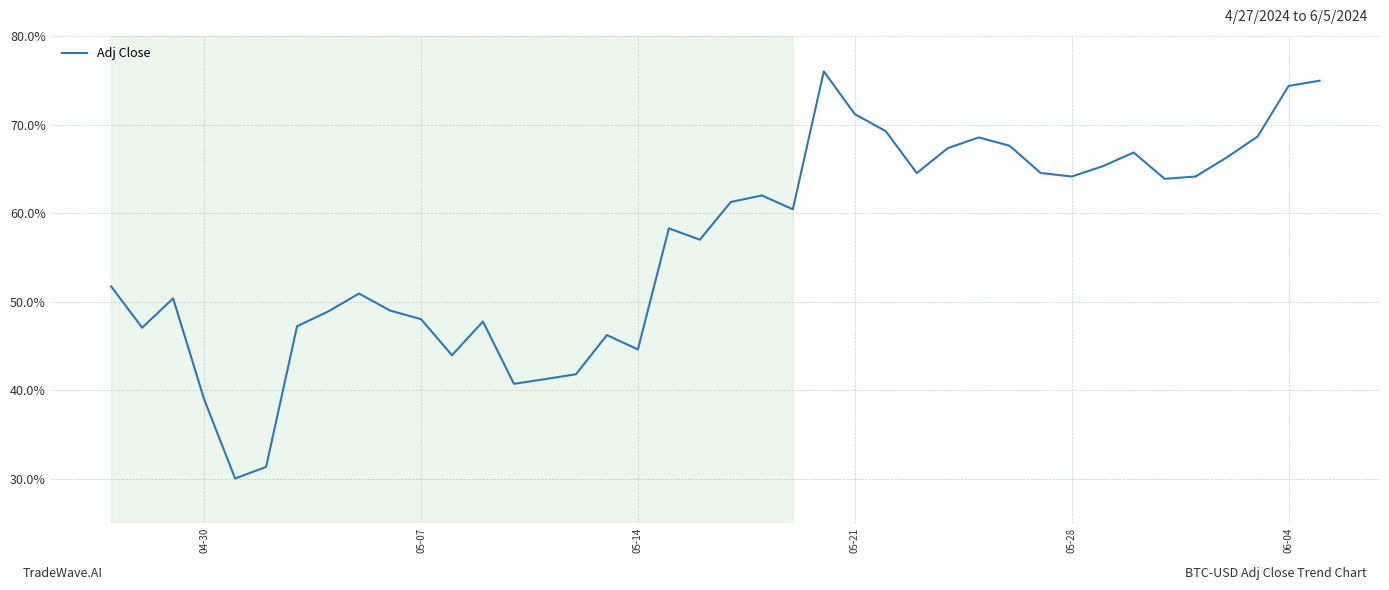

What is the greatest value displayed?

76.0